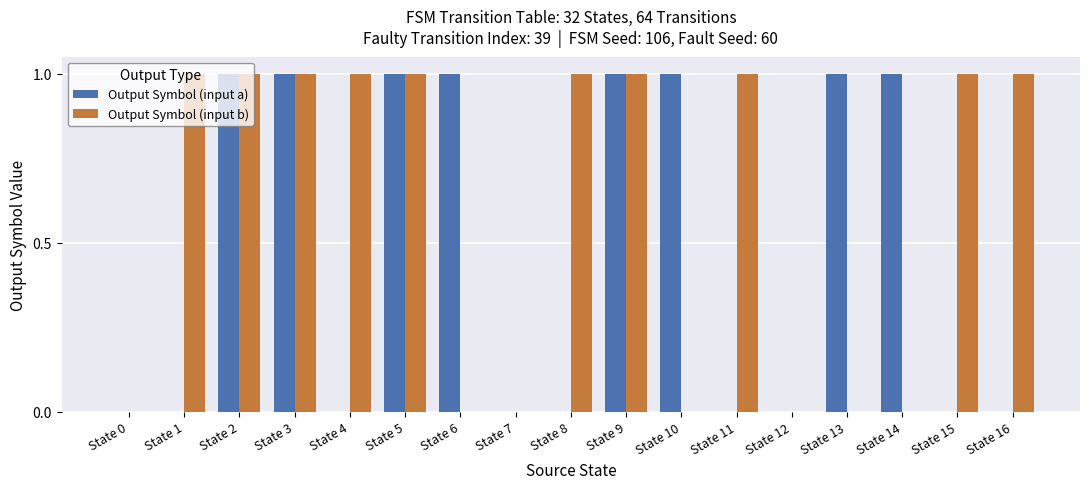

What are all the series names shown in the legend?

Output Symbol (input a), Output Symbol (input b)